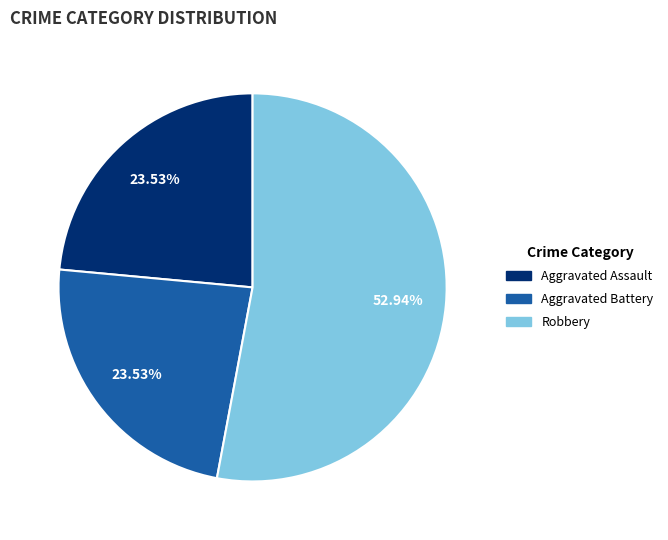

True or false: Aggravated Battery accounts for 32% of the total.

False